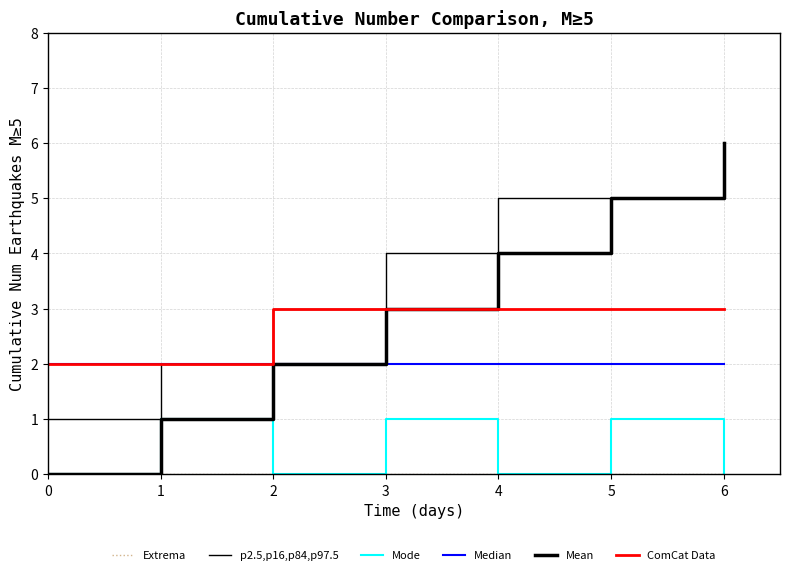

How many categories are shown in the chart?

7